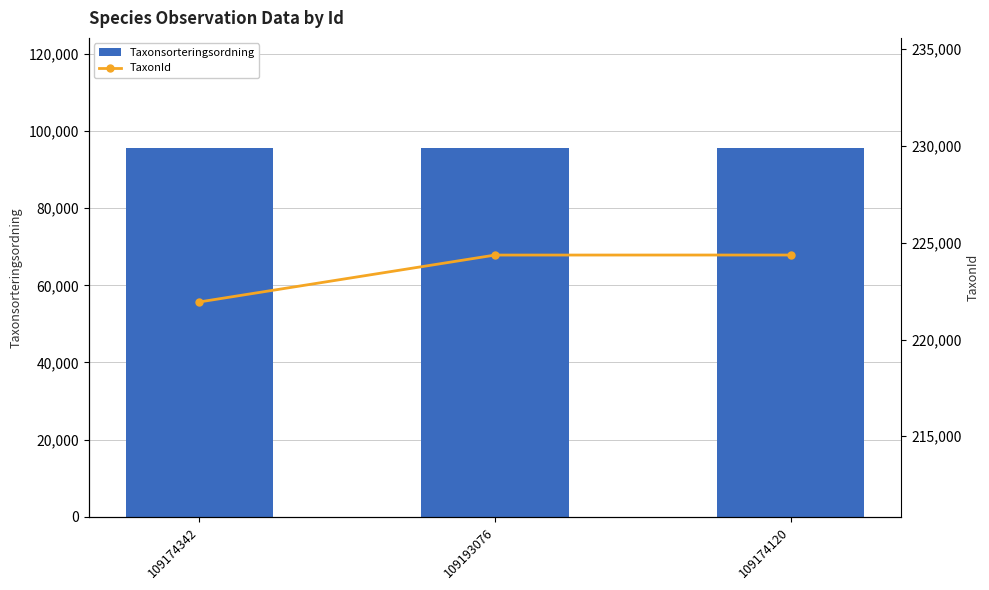

What are all the series names shown in the legend?

Taxonsorteringsordning, TaxonId